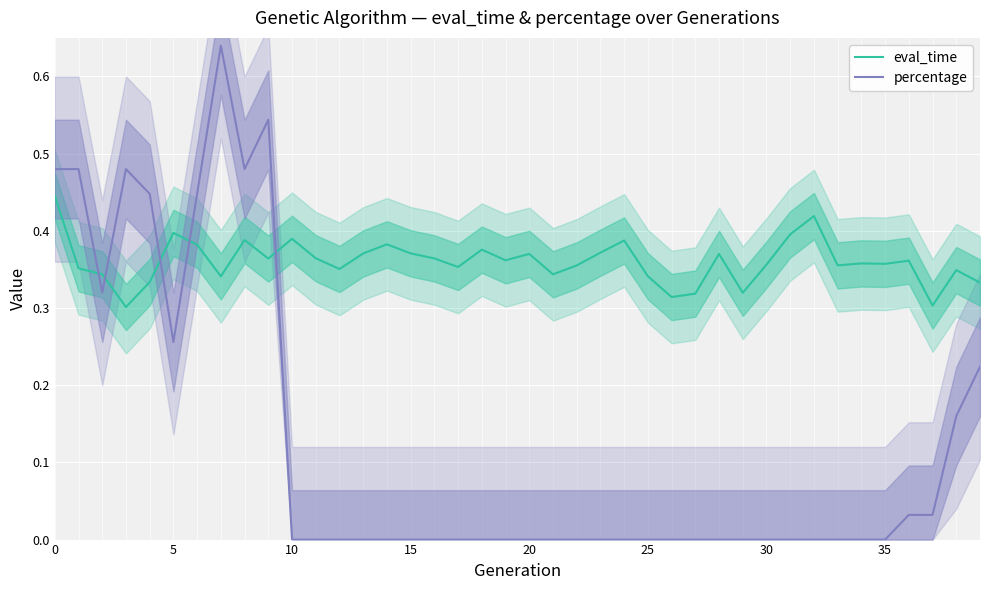

What is the lowest value of the eval_time series?

0.3